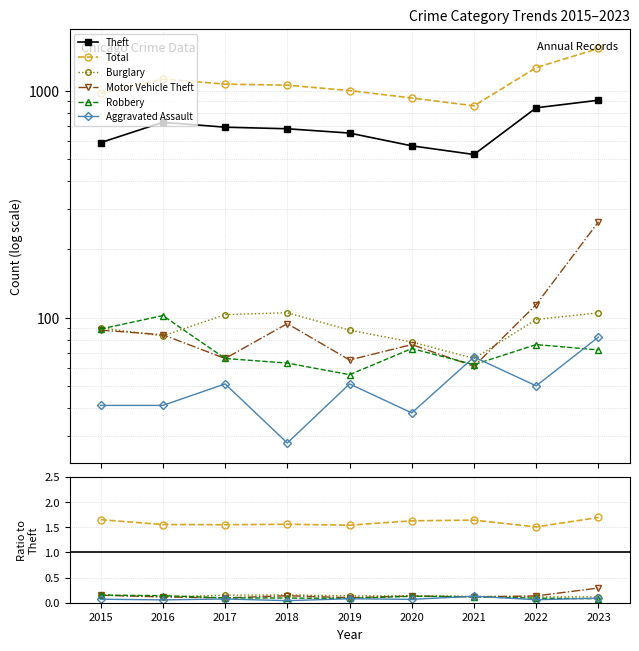

True or false: Total has more than 1 points higher than both neighbors.

True